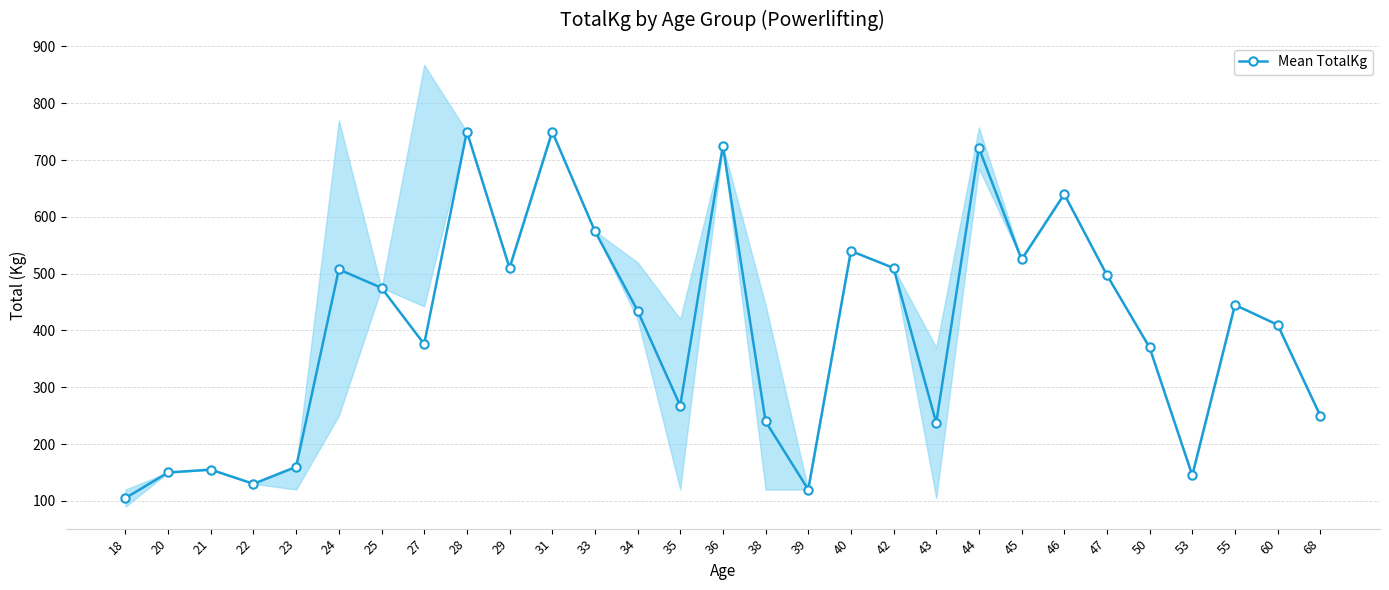

What is the value of the 3rd point from the left?

155.0